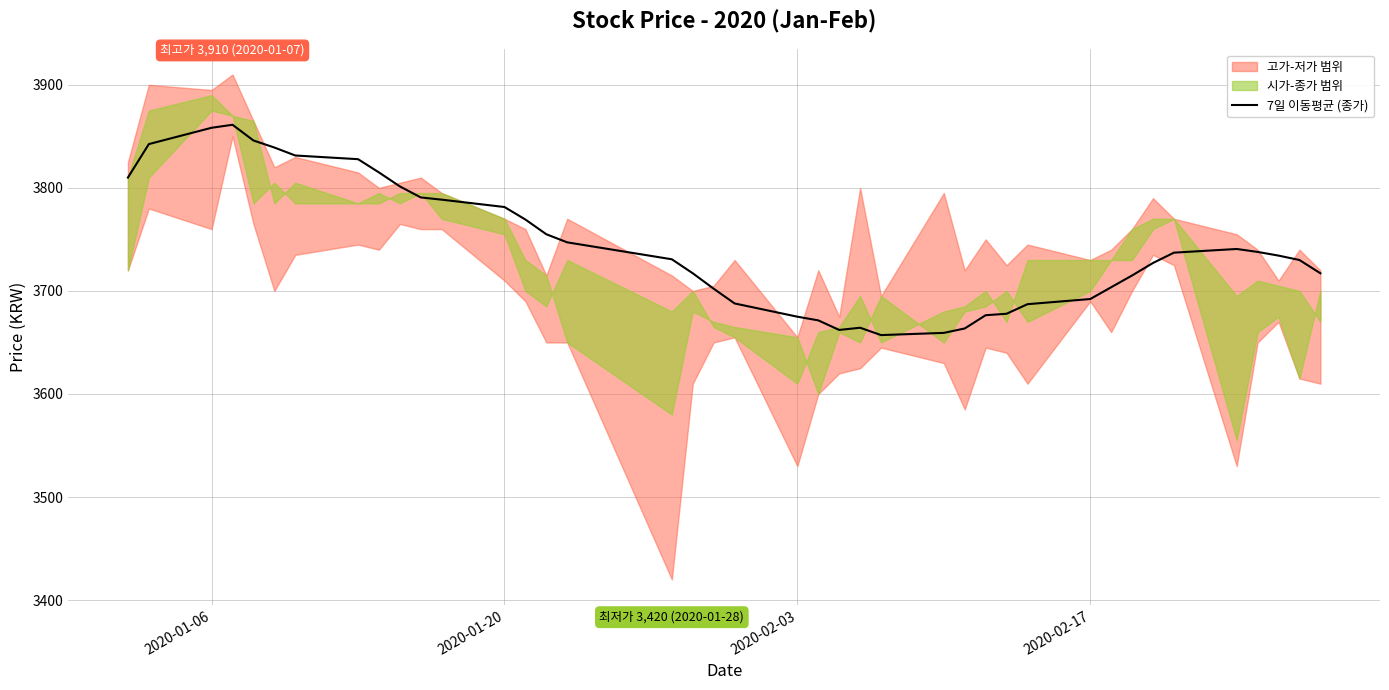

How many lines are shown in the chart?

1